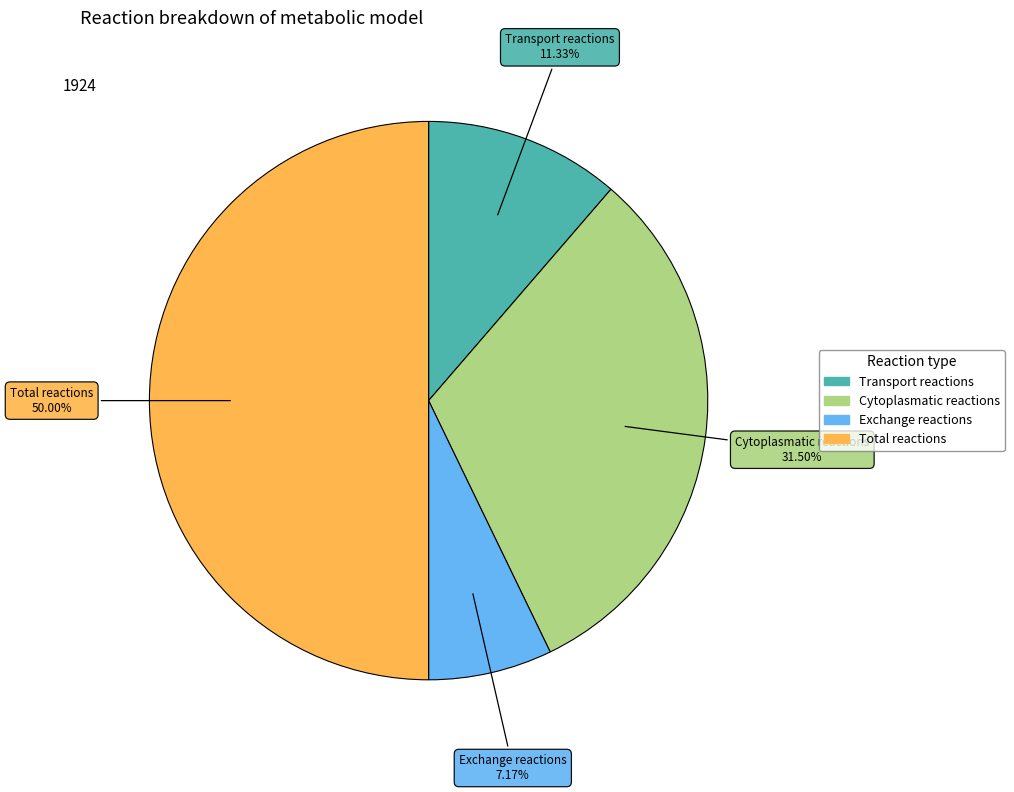

Count the number of slices in the pie.

4